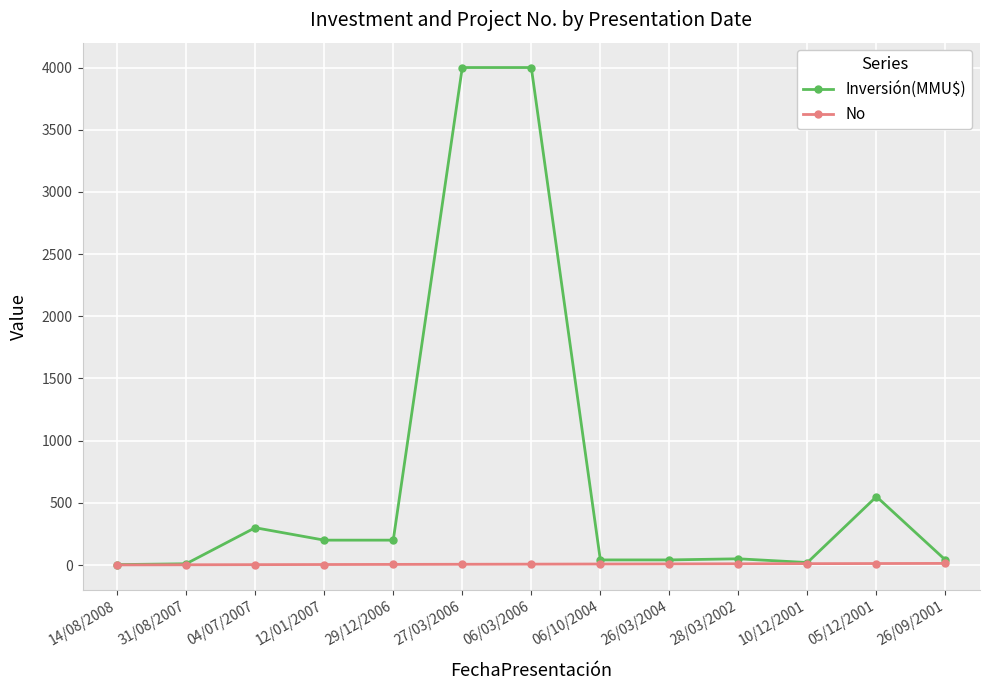

Which series has the largest total across all categories?

Inversión(MMU$)